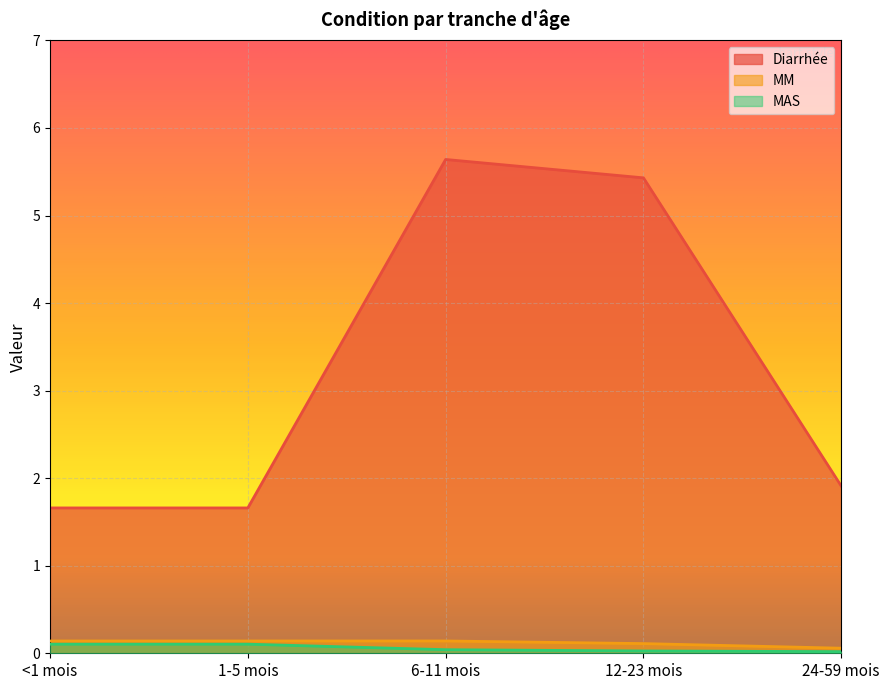

Reading left to right, what are all the values shown in this chart?

Diarrhée: <1 mois=1.7	1-5 mois=1.7	6-11 mois=5.6	12-23 mois=5.4	24-59 mois=1.9
MM: <1 mois=0.1	1-5 mois=0.1	6-11 mois=0.1	12-23 mois=0.1	24-59 mois=0.1
MAS: <1 mois=0.1	1-5 mois=0.1	6-11 mois=0.0	12-23 mois=0.0	24-59 mois=0.0